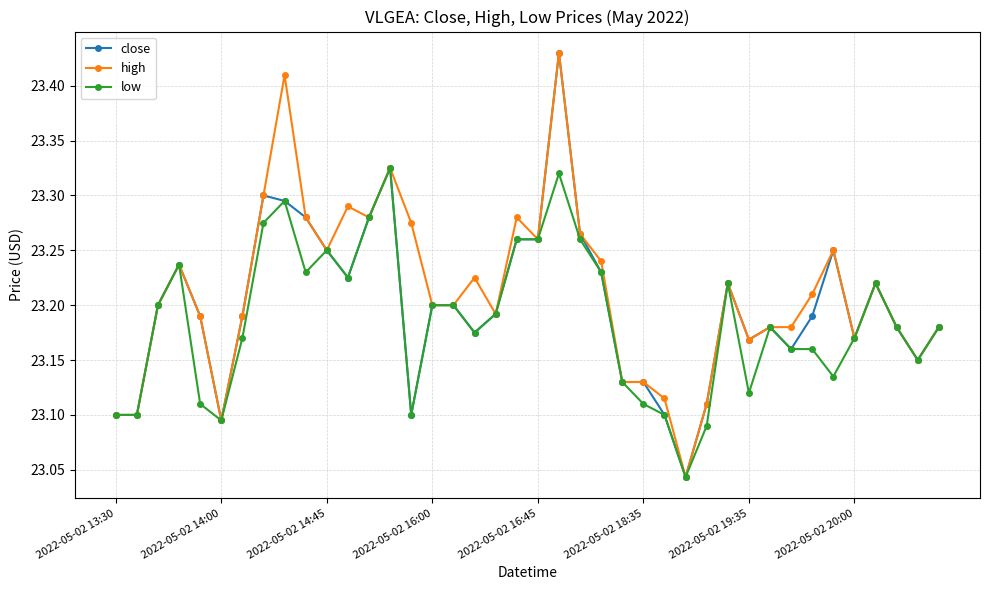

What are all the series names shown in the legend?

close, high, low